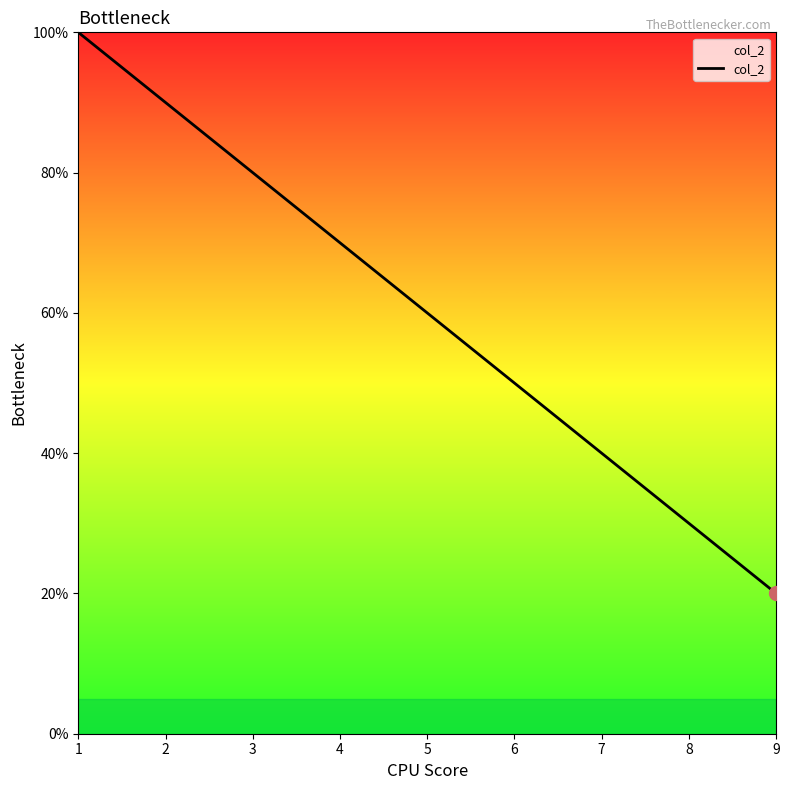

What is the change in value from 6 to 8?

-20